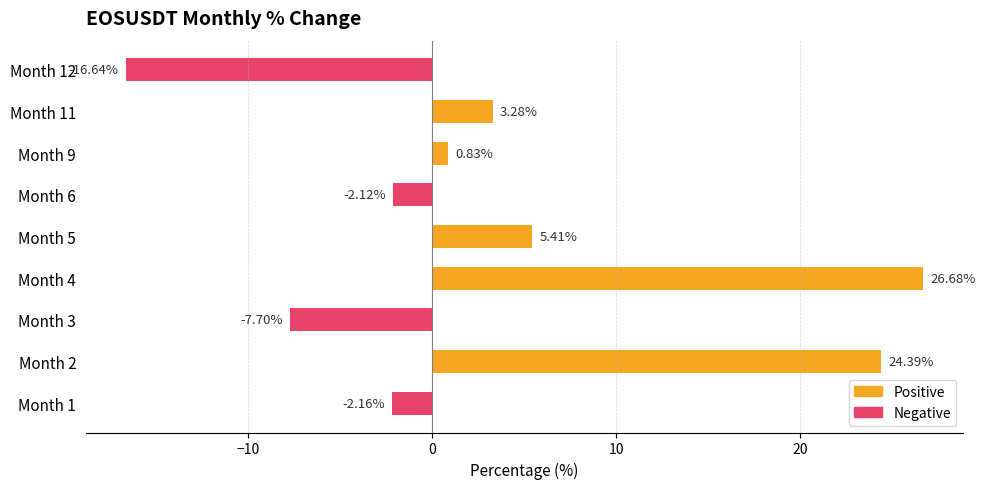

Rank the categories by value from lowest to highest.

Month 12, Month 3, Month 1, Month 6, Month 9, Month 11, Month 5, Month 2, Month 4